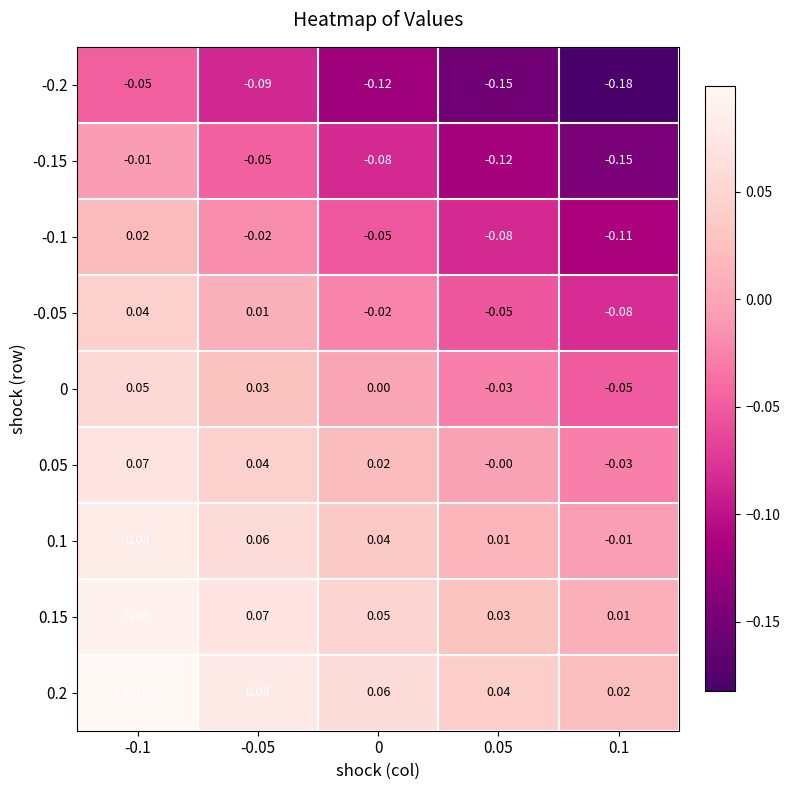

Reading left to right, transcribe all the data shown in this chart.

-0.2: -0.1=-0.1	-0.05=-0.1	0=-0.1	0.05=-0.1	0.1=-0.2
-0.15: -0.1=-0.0	-0.05=-0.1	0=-0.1	0.05=-0.1	0.1=-0.1
-0.1: -0.1=0.0	-0.05=-0.0	0=-0.1	0.05=-0.1	0.1=-0.1
-0.05: -0.1=0.0	-0.05=0.0	0=-0.0	0.05=-0.1	0.1=-0.1
0: -0.1=0.1	-0.05=0.0	0=0.0	0.05=-0.0	0.1=-0.1
0.05: -0.1=0.1	-0.05=0.0	0=0.0	0.05=-0.0	0.1=-0.0
0.1: -0.1=0.1	-0.05=0.1	0=0.0	0.05=0.0	0.1=-0.0
0.15: -0.1=0.1	-0.05=0.1	0=0.1	0.05=0.0	0.1=0.0
0.2: -0.1=0.1	-0.05=0.1	0=0.1	0.05=0.0	0.1=0.0